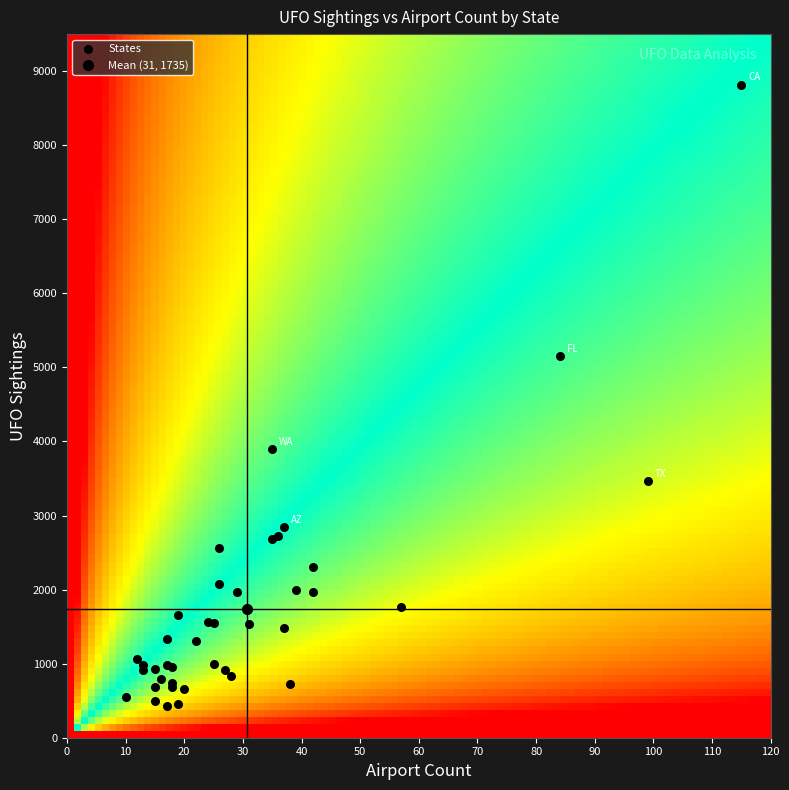

What Y value in the scatter plot is closest to 4623?

5151